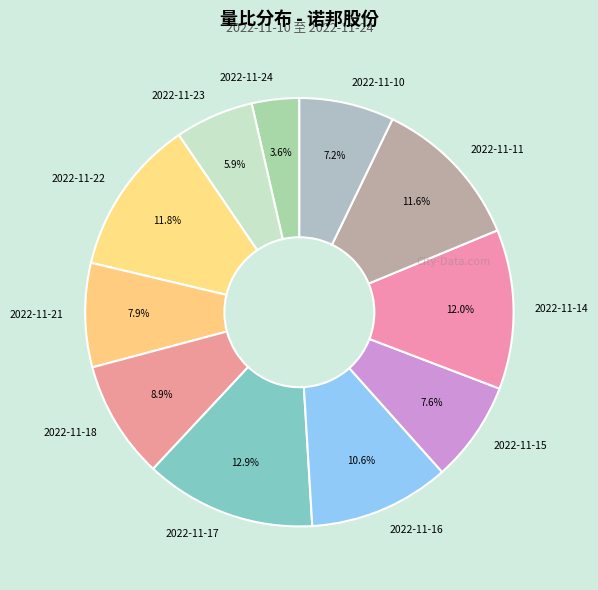

To the nearest percent, what percentage of the pie is 2022-11-24?

4%